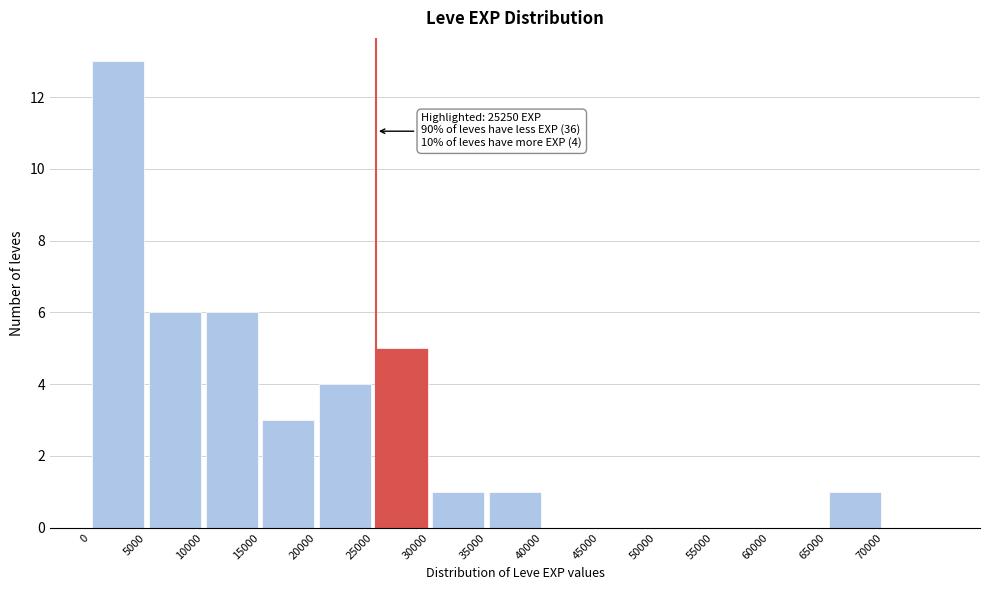

Which range on the x-axis has the tallest bar?

0 to 5000